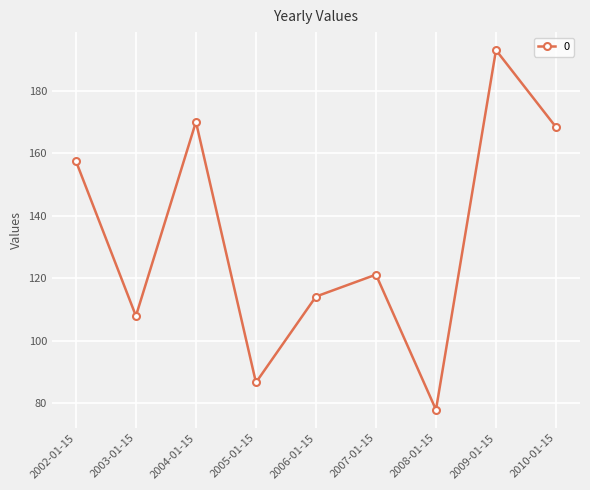

What is the maximum value shown in the chart?

193.1